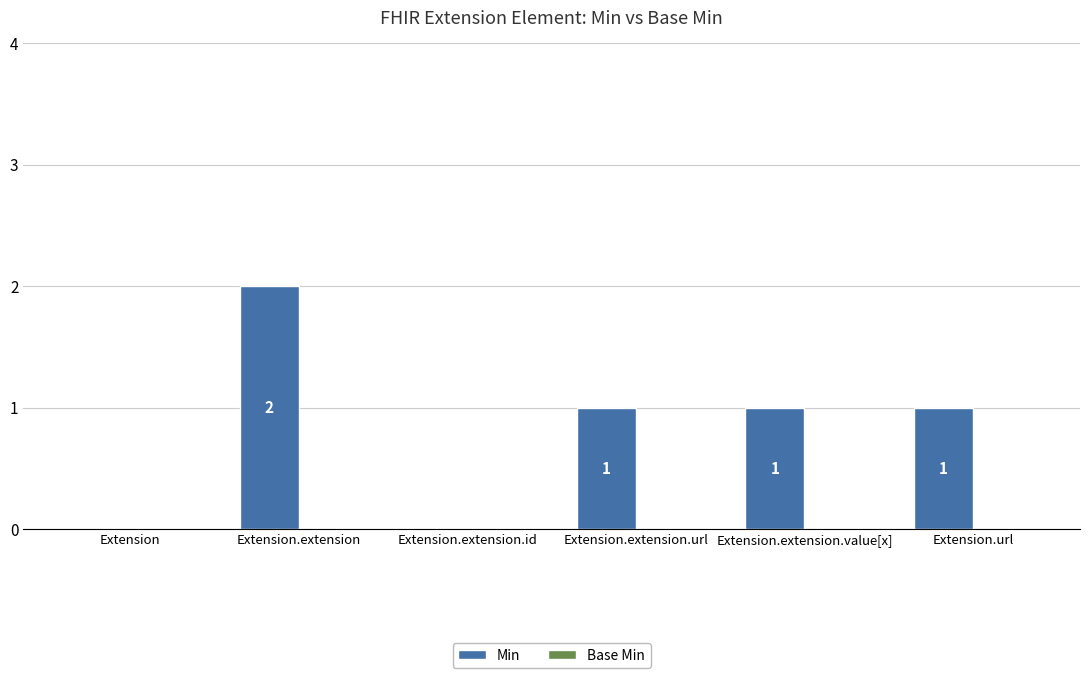

How many values are between 0 and 1?

5